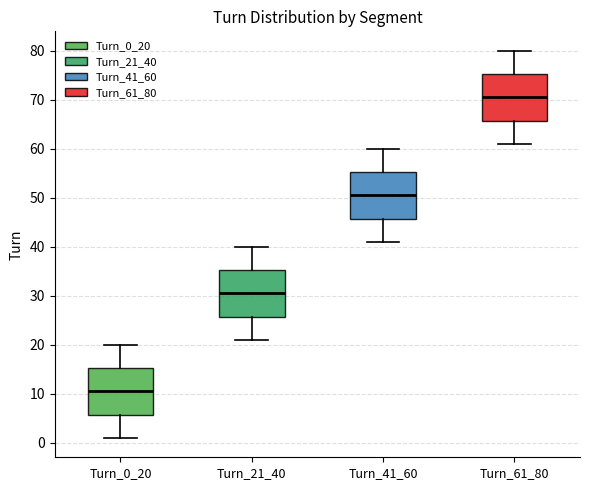

Reading left to right, transcribe this box plot: for each box, give where its median line is, the range the box spans, and where its two whiskers end, as read against the y-axis. The values are not printed on the chart, so give them approximately, as read against the axis.

Turn_0_20: median 11, box 6 to 15, whiskers 1 to 20
Turn_21_40: median 31, box 26 to 35, whiskers 21 to 40
Turn_41_60: median 51, box 46 to 55, whiskers 41 to 60
Turn_61_80: median 71, box 66 to 75, whiskers 61 to 80